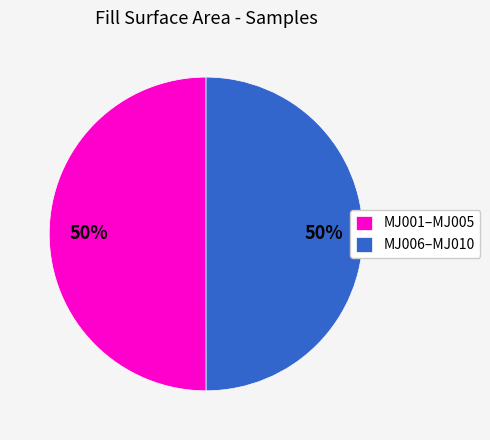

To the nearest percent, what portion does MJ006–MJ010 represent?

50%